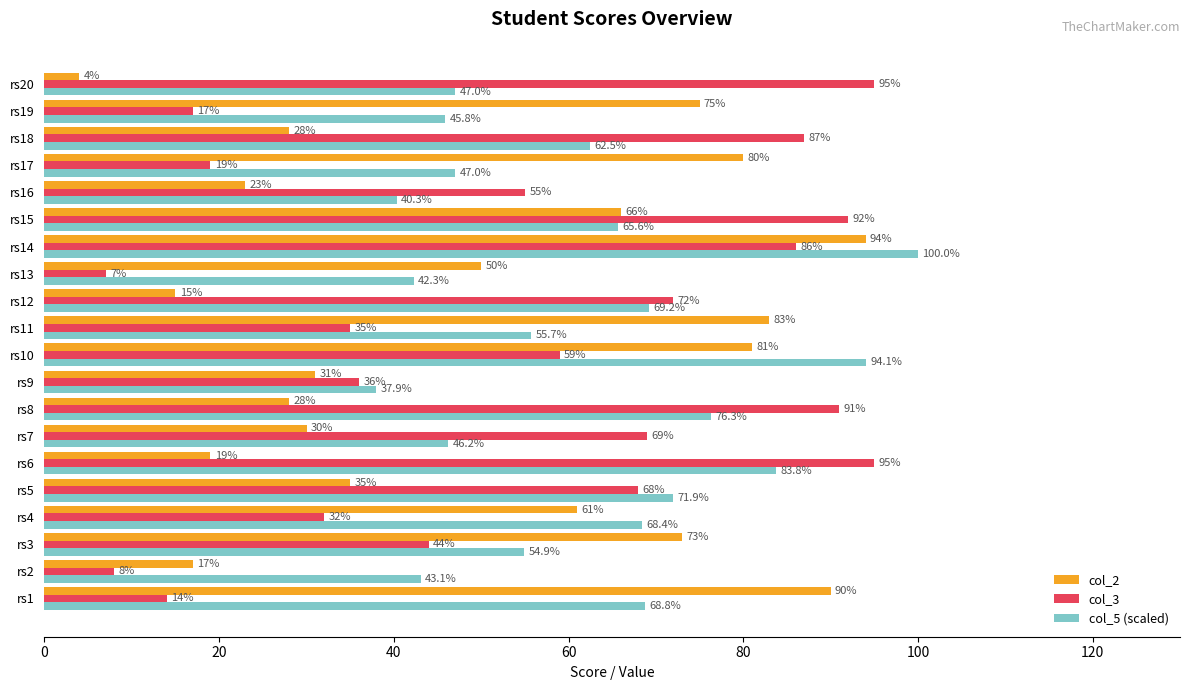

At how many categories does at least one series exceed 93?

4